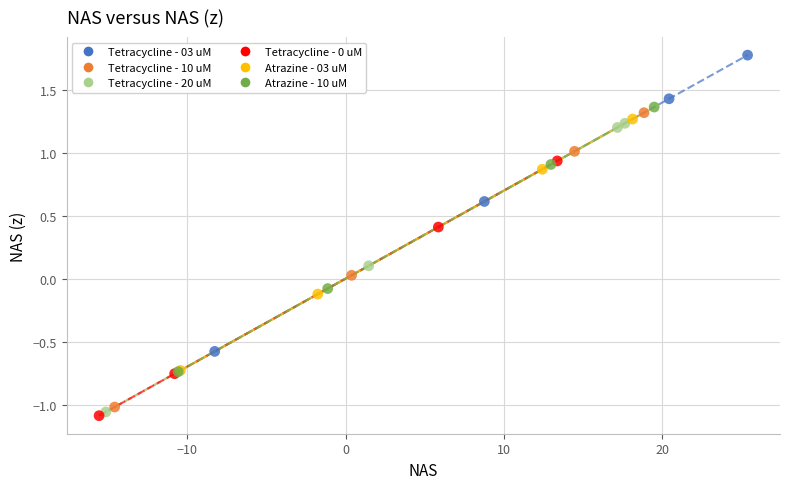

Which series reaches the maximum Y coordinate?

Tetracycline - 03 uM